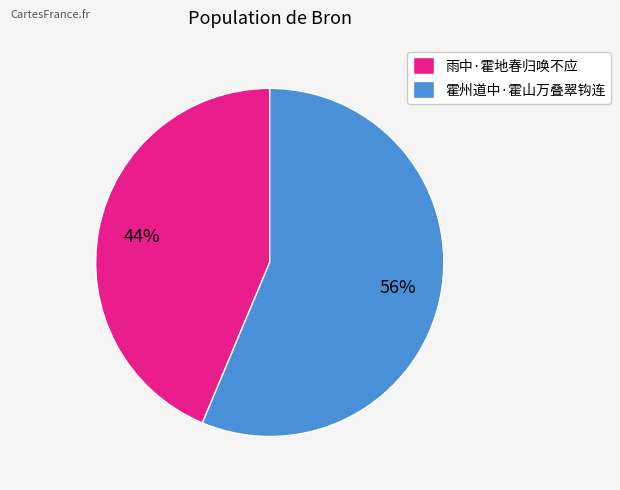

Which has a higher value, 雨中·霍地春归唤不应 or 霍州道中·霍山万叠翠钩连?

霍州道中·霍山万叠翠钩连